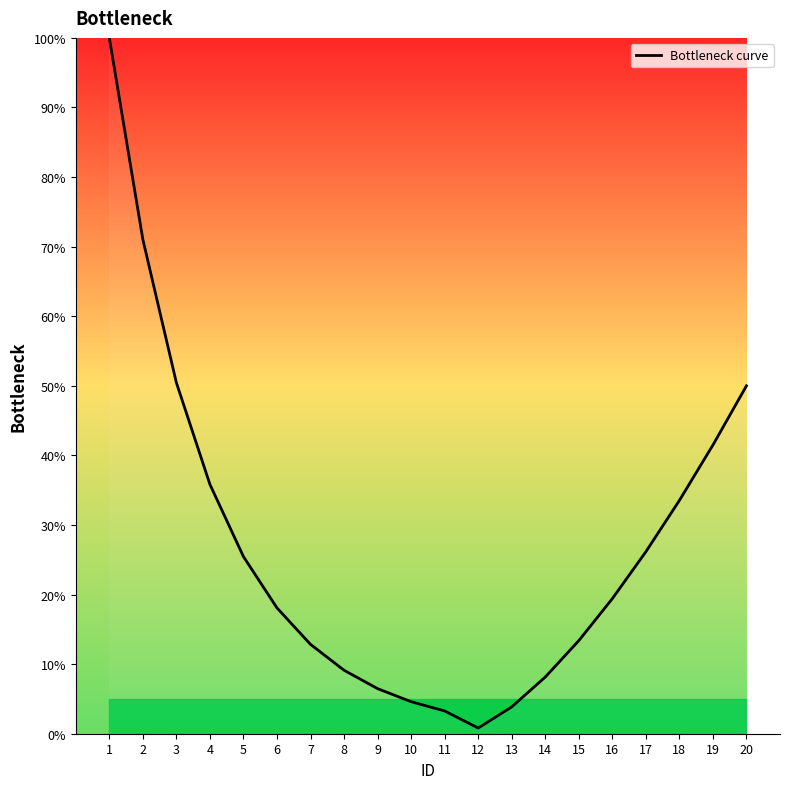

Where does the data first go above 19?

1